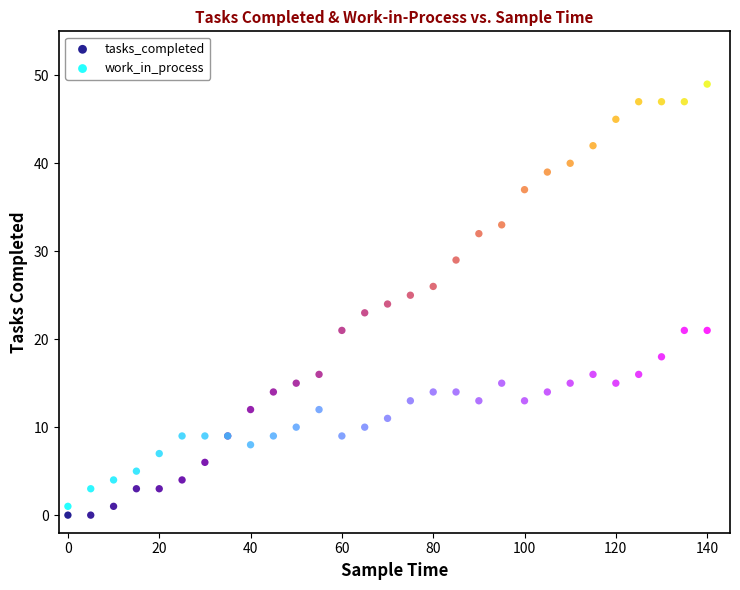

Which series has the largest Y range (max minus min)?

tasks_completed